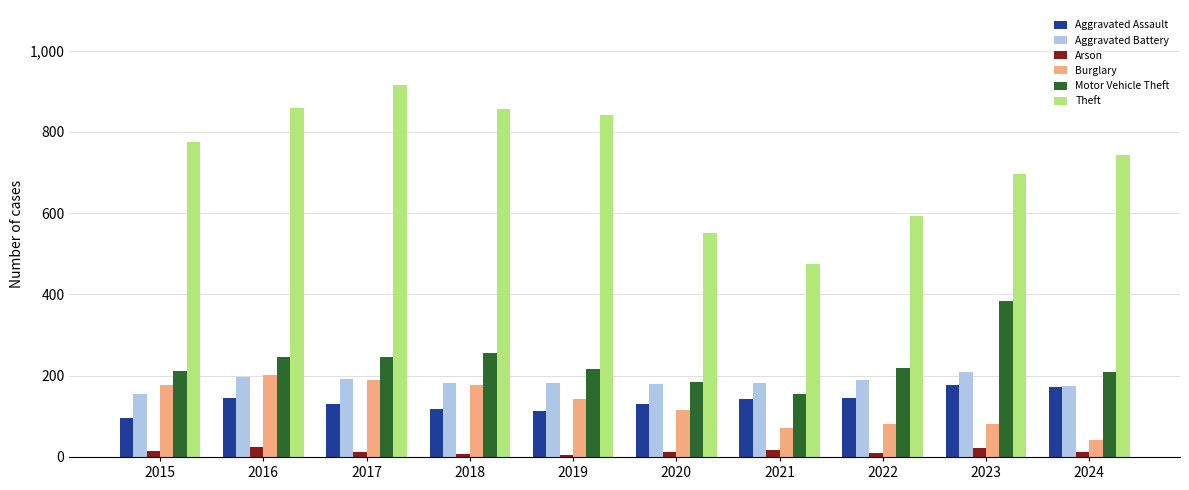

Read the Theft value at 2020, to the nearest 10.

550